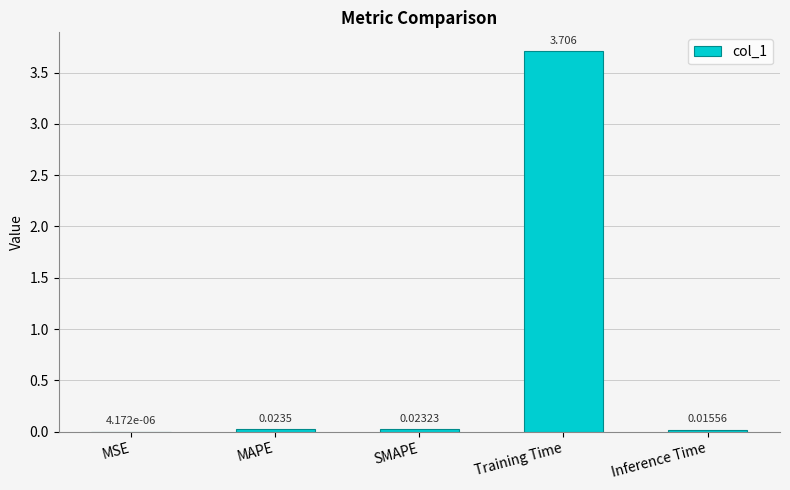

At which label is the value closest to 1?

MAPE